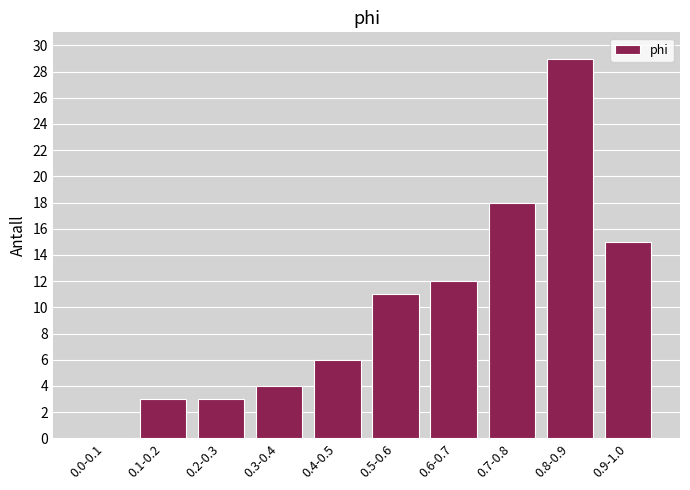

Reading right to left, extract all data points from this chart.

0.9-1.0=15	0.8-0.9=29	0.7-0.8=18	0.6-0.7=12	0.5-0.6=11	0.4-0.5=6	0.3-0.4=4	0.2-0.3=3	0.1-0.2=3	0.0-0.1=0